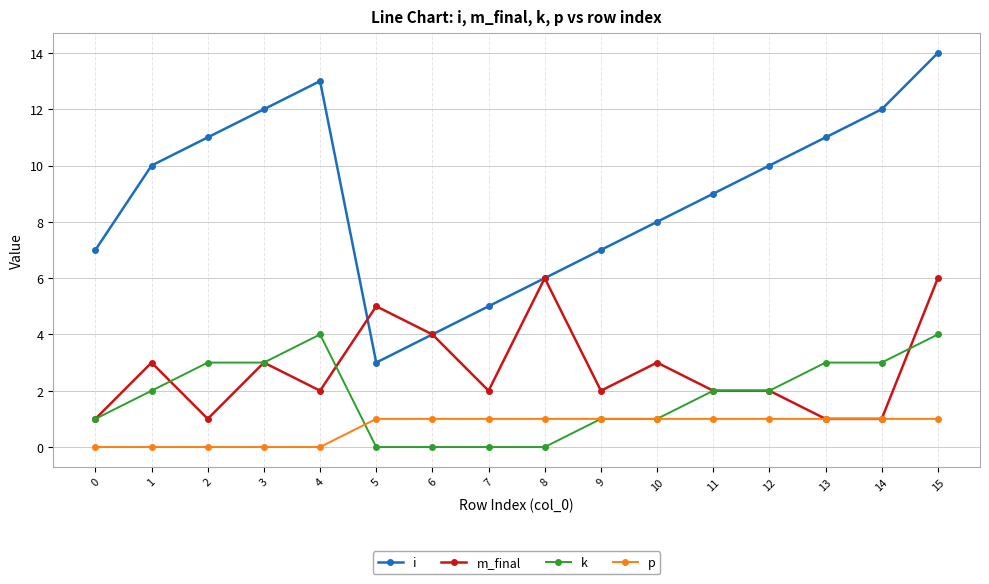

Is the value of i at 1 greater than the value of k at 1?

Yes